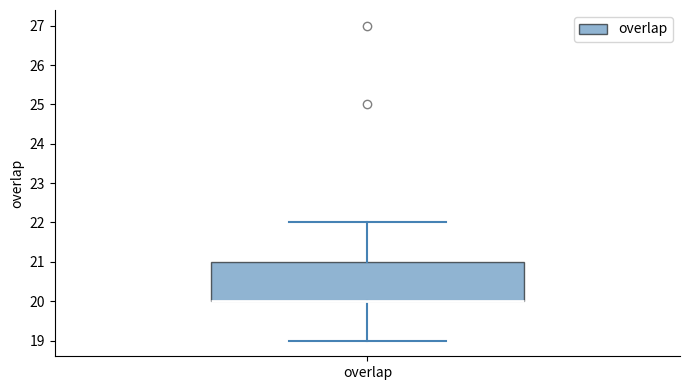

Transcribe this box plot: give where the median line is, the range the box spans, and where the two whiskers end, as read against the y-axis. The values are not printed on the chart, so give them approximately, as read against the axis.

median 20 (drawn on the box's lower edge), box 20 to 21, whiskers 19 to 22